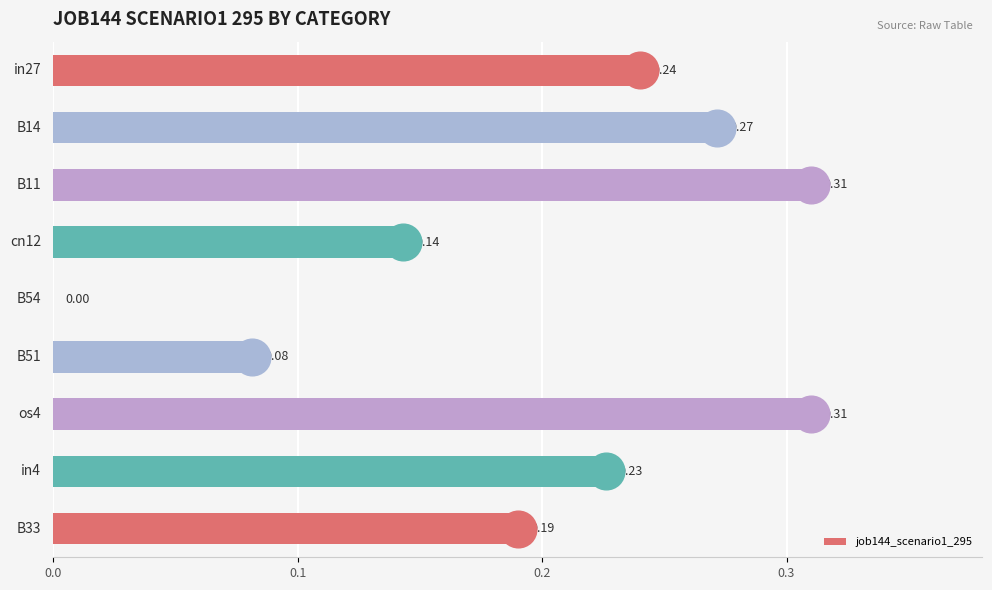

What is the sum of all values?

1.8